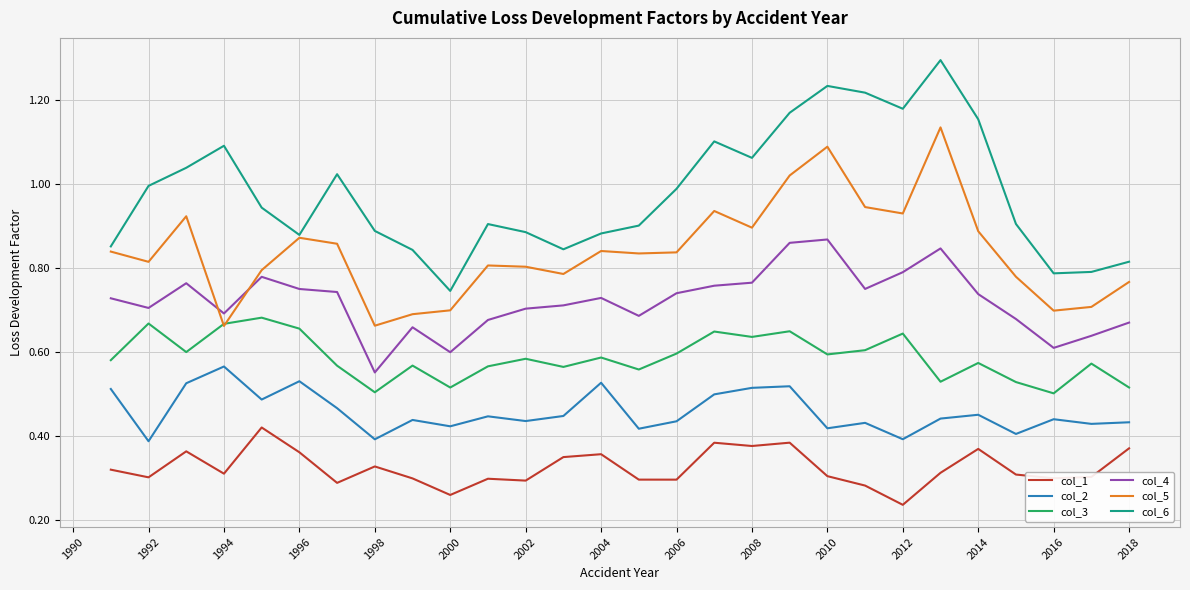

True or false: col_3 and col_4 intersect in this chart.

False